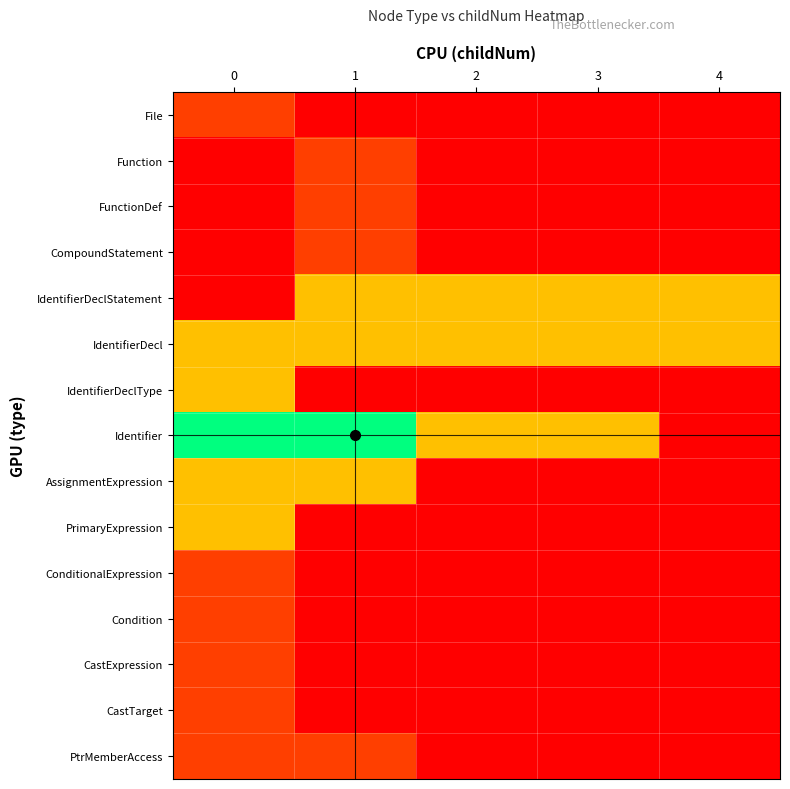

Rank the series by their maximum value, from highest to lowest.

Identifier, IdentifierDeclStatement, IdentifierDecl, IdentifierDeclType, AssignmentExpression, PrimaryExpression, File, Function, FunctionDef, CompoundStatement, ConditionalExpression, Condition, CastExpression, CastTarget, PtrMemberAccess